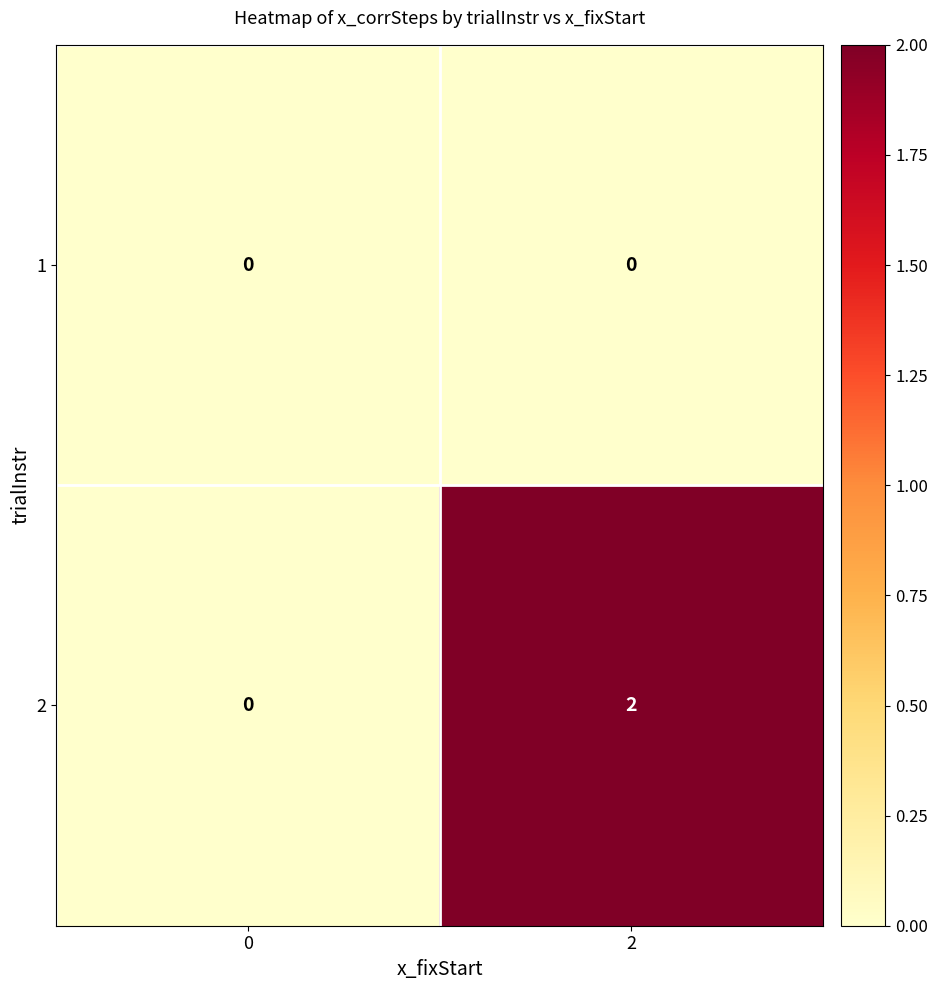

Reading right to left, what are all the values shown in this chart?

1: 2=0	0=0
2: 2=2	0=0